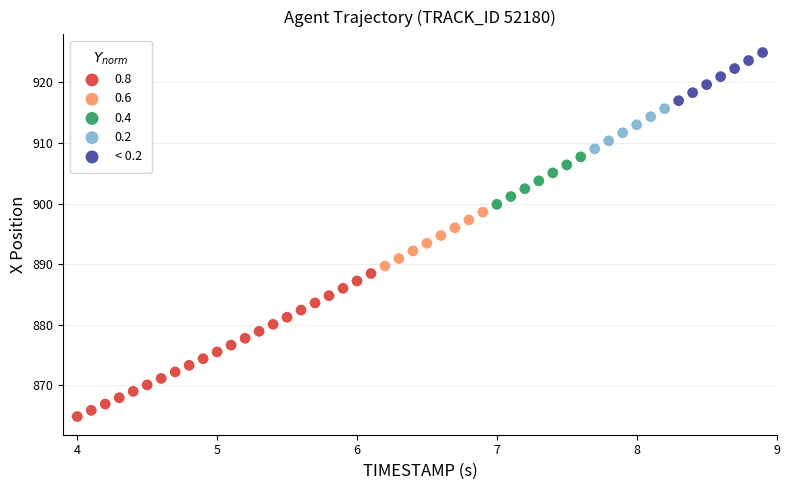

Which series contains the lowest Y value?

0.8